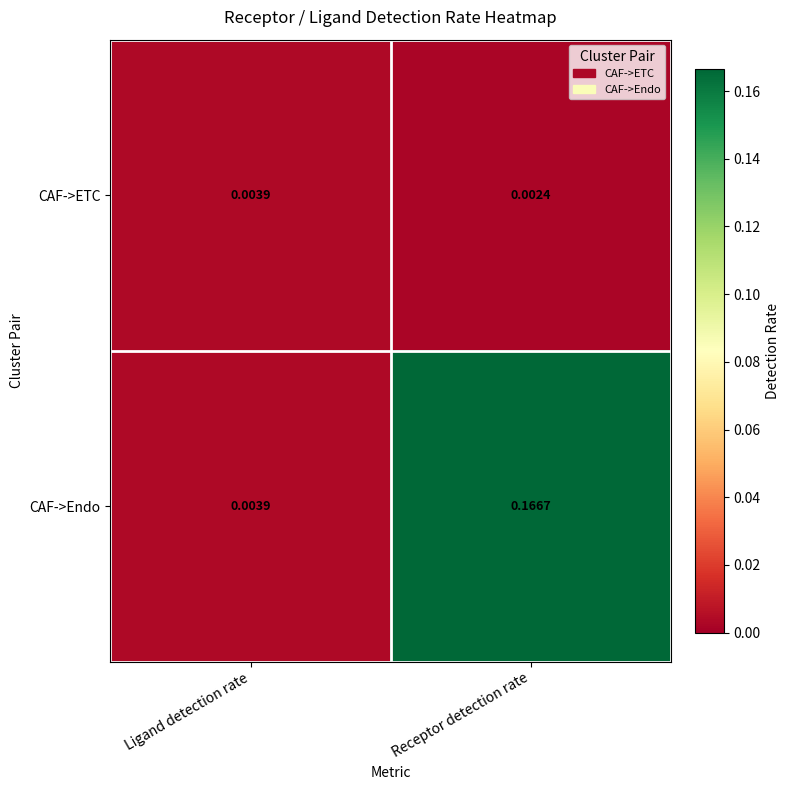

Which series has the largest total across all categories?

CAF->Endo